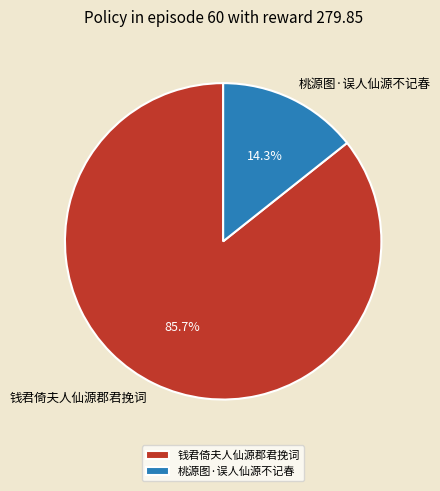

Count the number of slices in the pie.

2